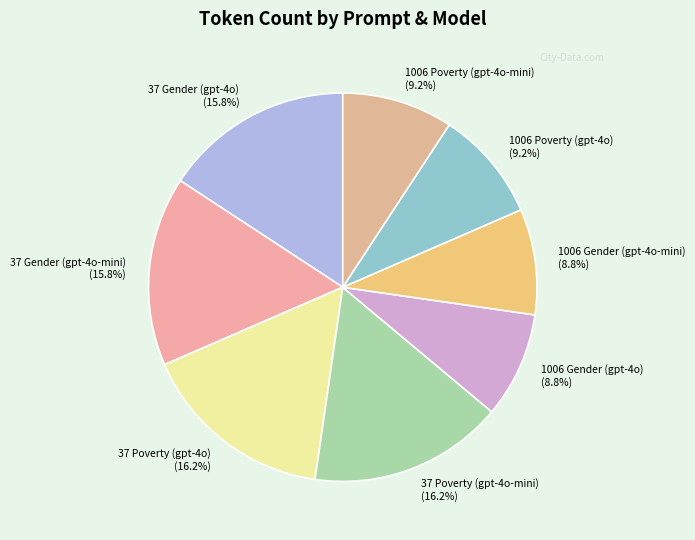

What is the ratio of the value at 37 Poverty (gpt-4o) to the value at 37 Gender (gpt-4o-mini)?

1.0